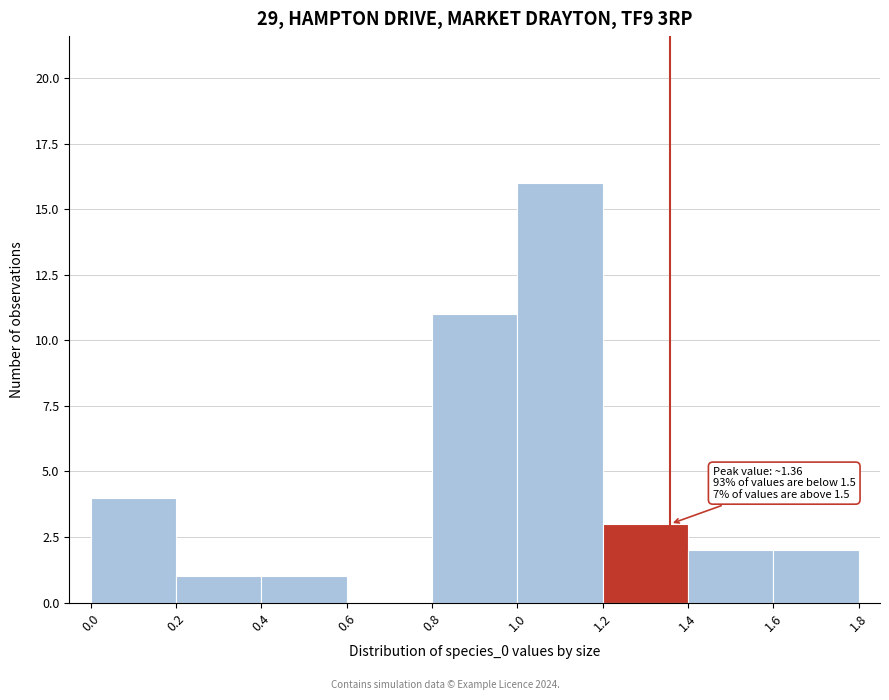

Which range on the x-axis has the tallest bar?

1.0 to 1.2